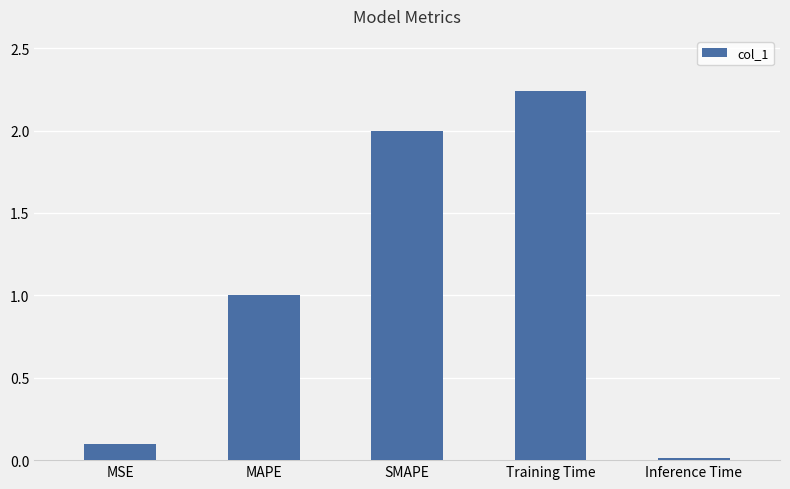

What position from the left is MSE?

1